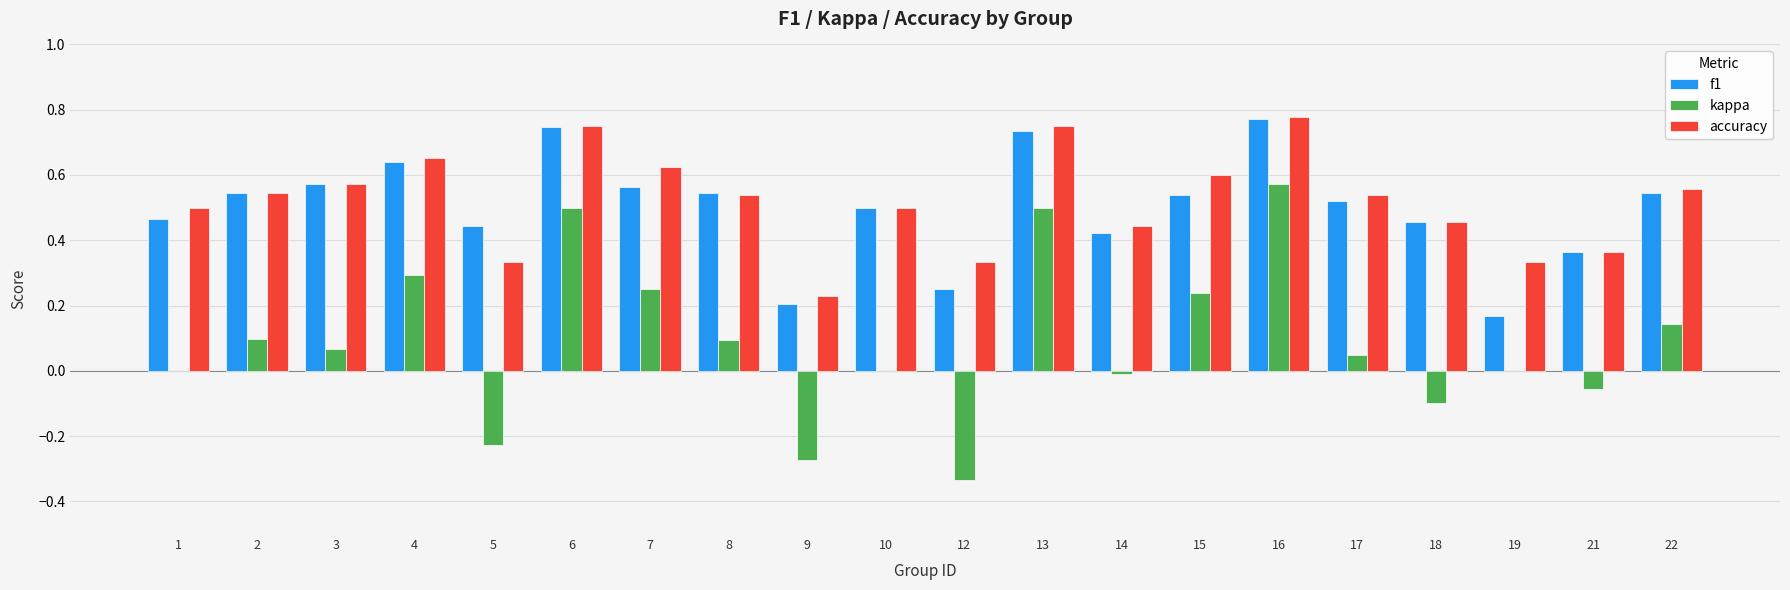

Where is accuracy nearest to the value 0?

9